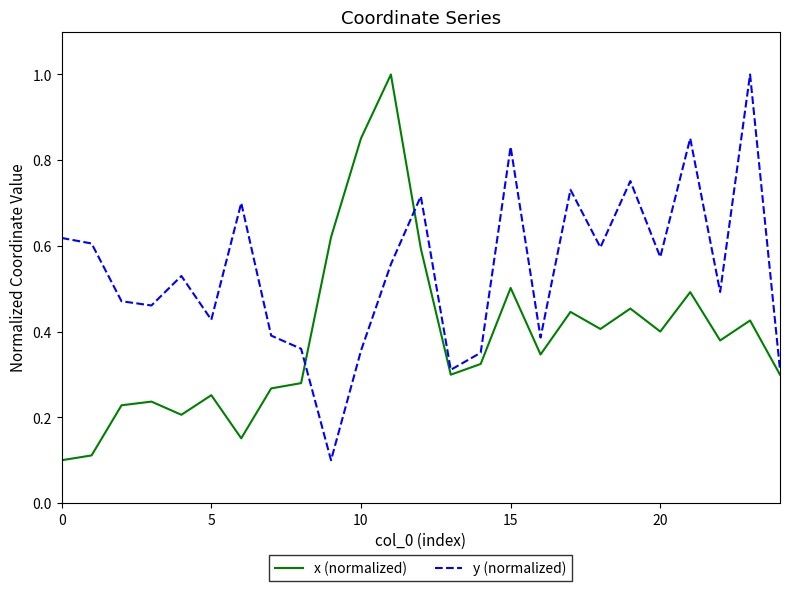

Rank the series by their average value, from highest to lowest.

y (normalized), x (normalized)